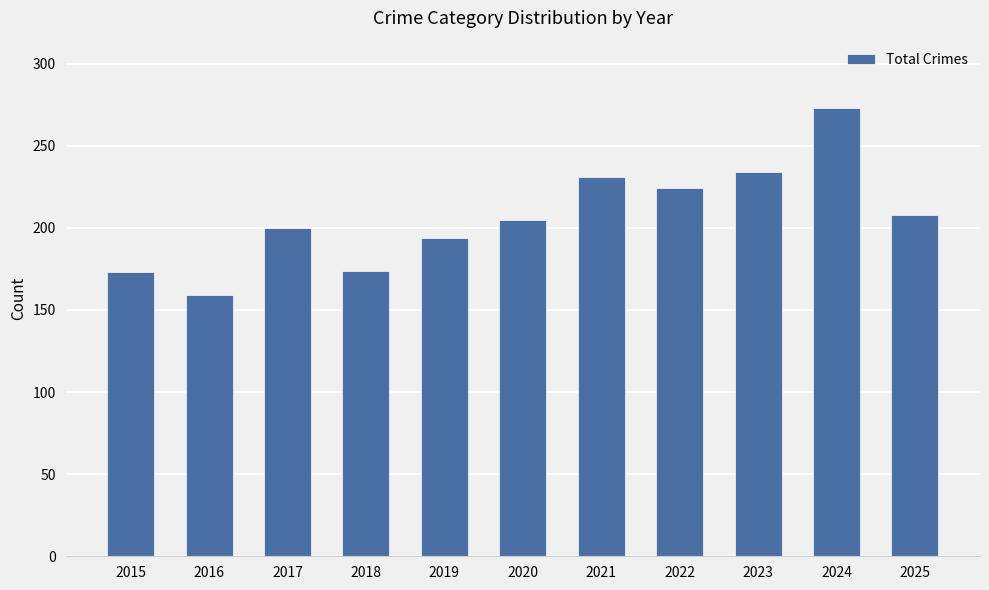

What is the sum of the values at 2025 and 2016?

367